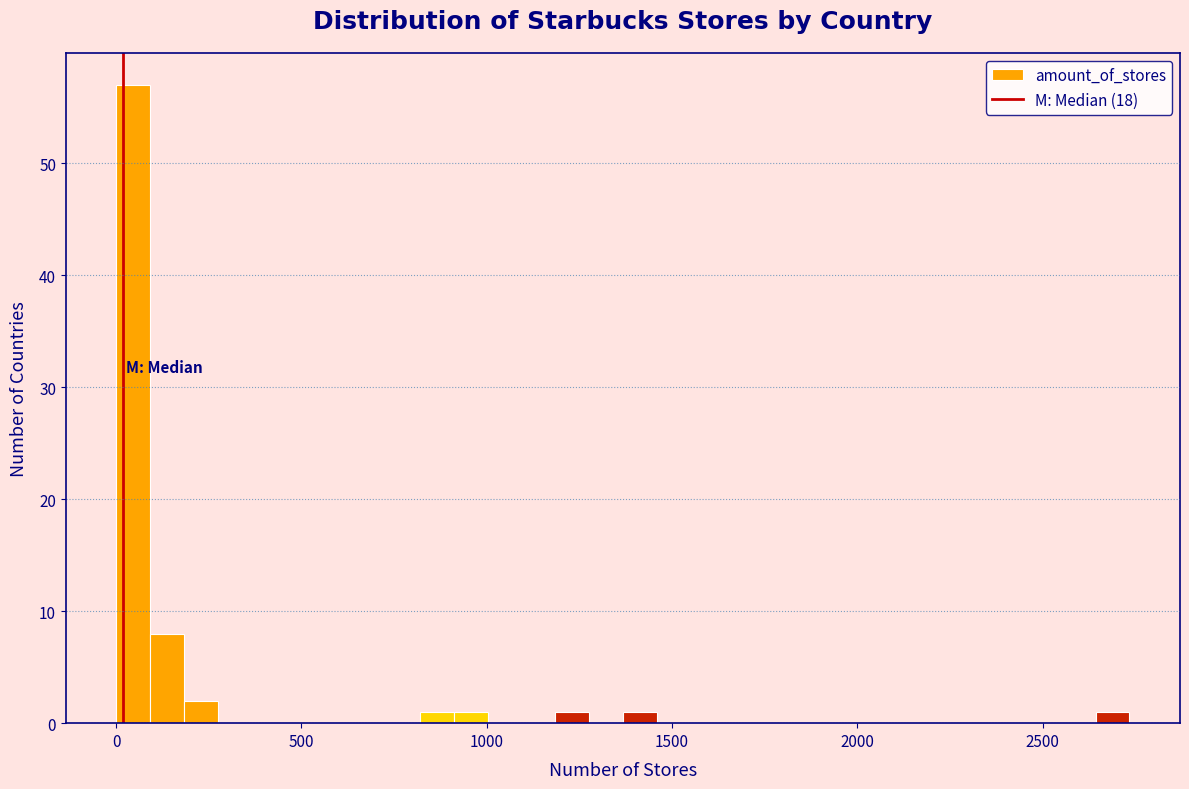

Read against the x-axis, roughly where is the centre of the tallest bar?

50